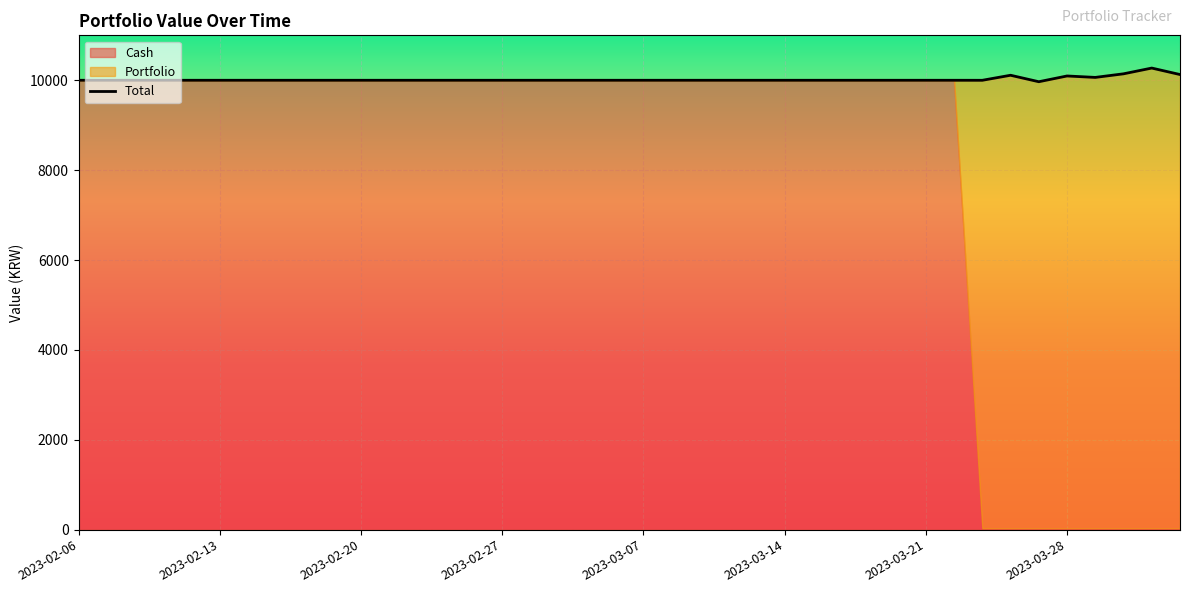

What is the lowest value of the Total series?

9967.6